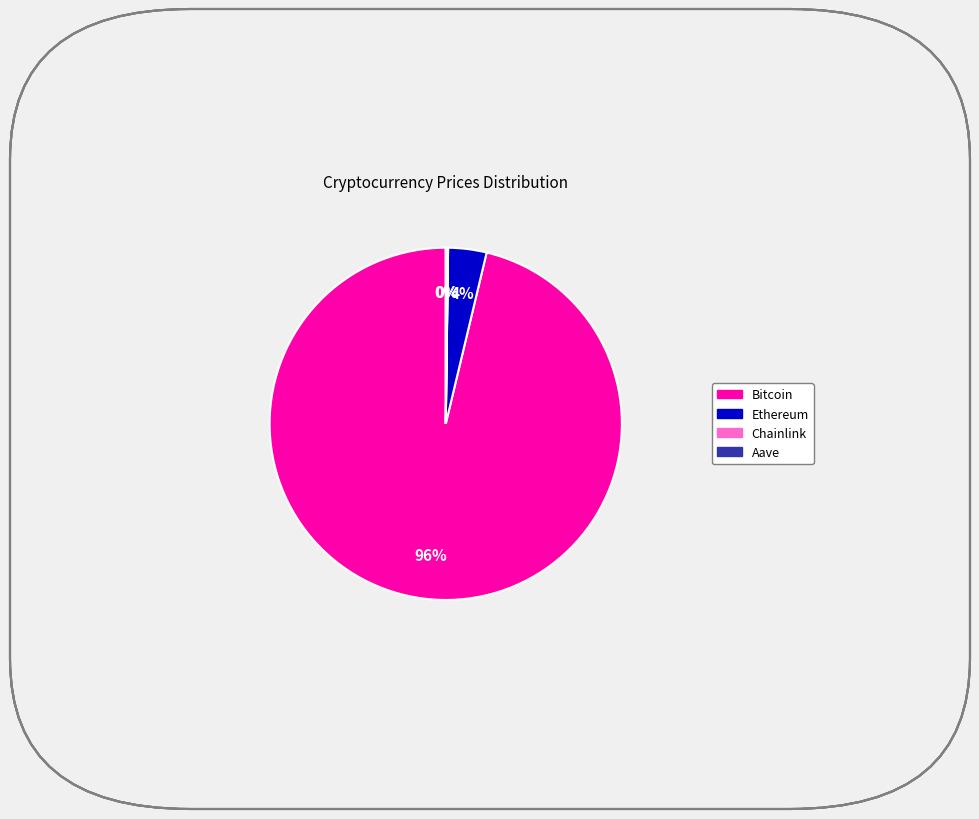

Which has a higher value, Ethereum or Bitcoin?

Bitcoin